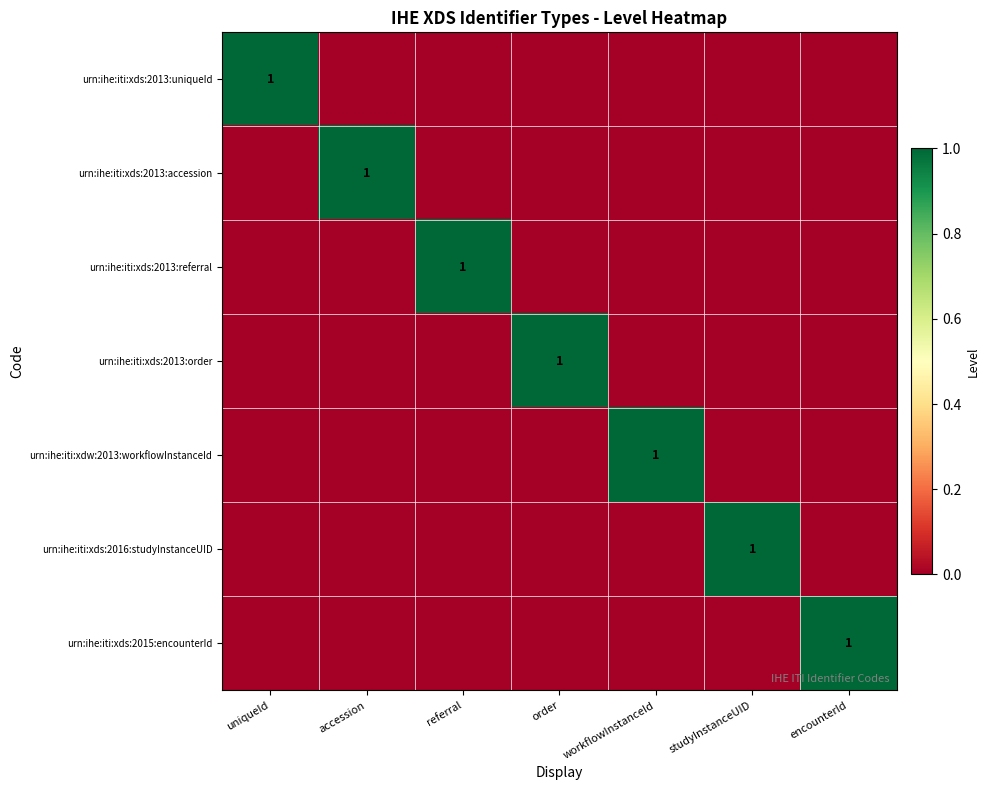

List the labels in order of urn:ihe:iti:xds:2013:uniqueId value, largest first.

uniqueId, accession, referral, order, workflowInstanceId, studyInstanceUID, encounterId